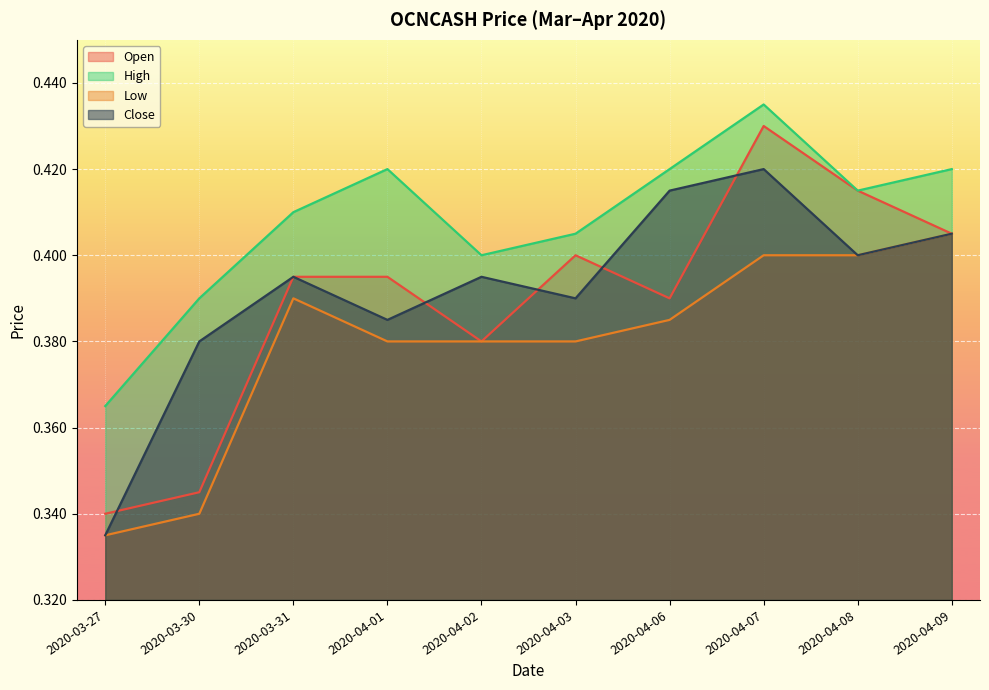

What value does the open series have at 2020-03-31?

0.4